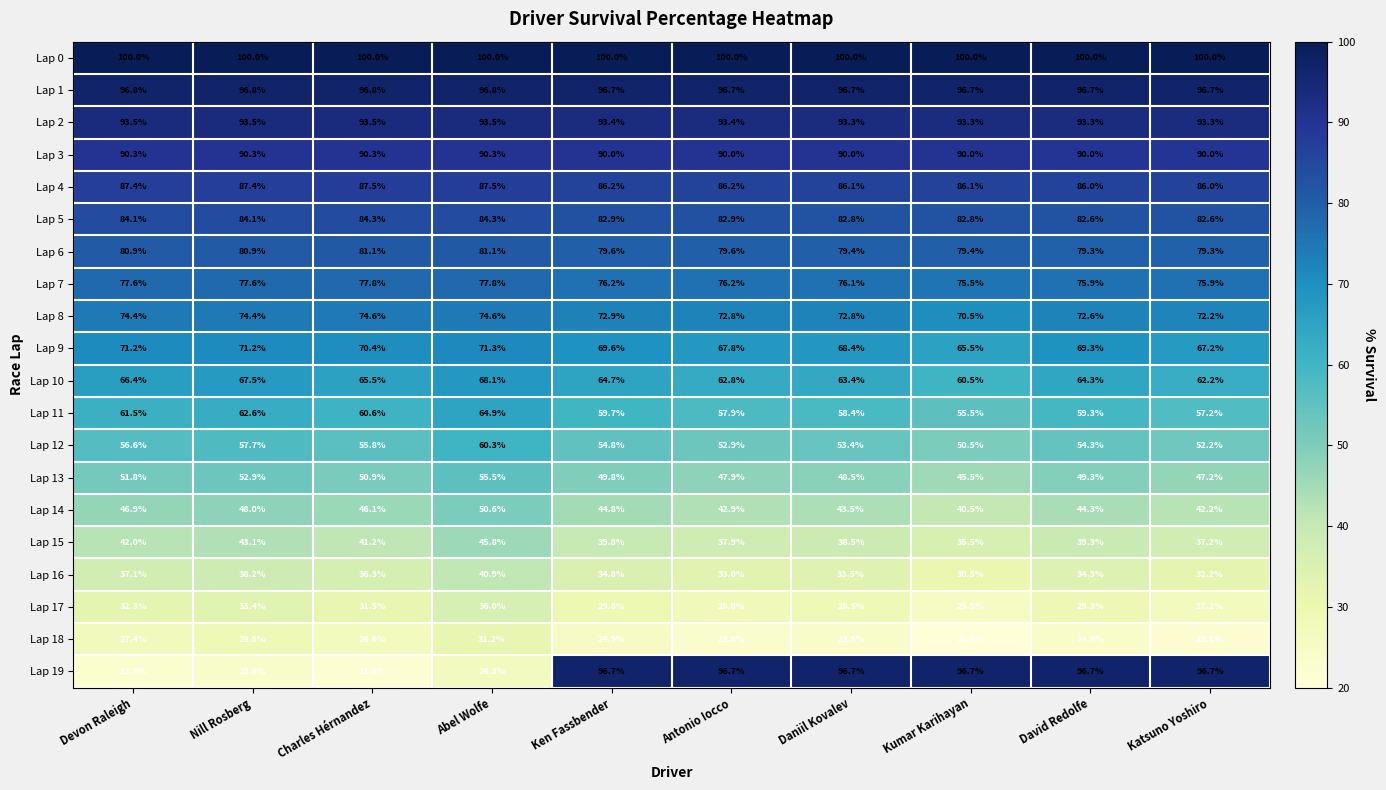

How many data points does each series have?

10